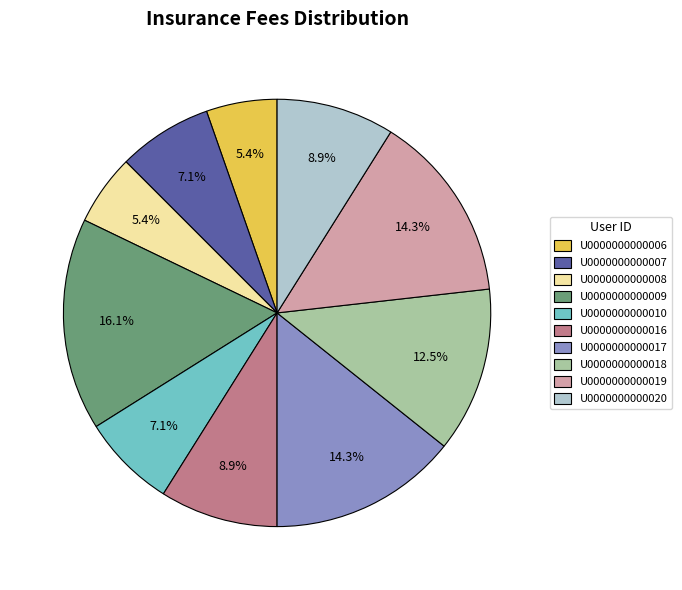

To the nearest percent, what percentage of the pie is U0000000000007?

7%